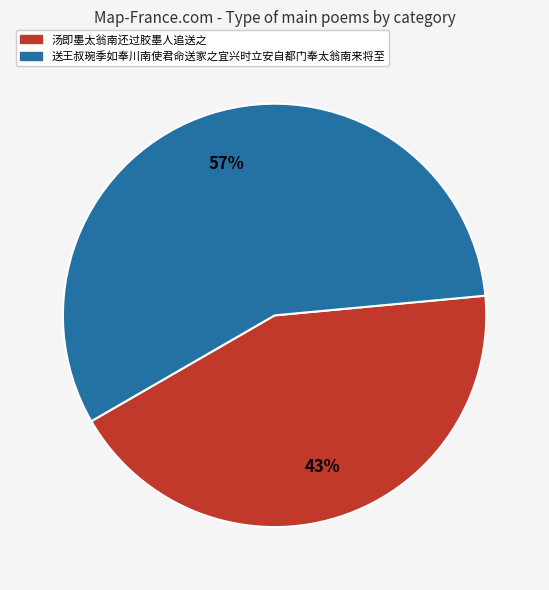

Between 送王叔琬季如奉川南使君命送家之宜兴时立安自都门奉太翁南来将至 and 汤即墨太翁南还过胶墨人追送之, which is larger?

送王叔琬季如奉川南使君命送家之宜兴时立安自都门奉太翁南来将至